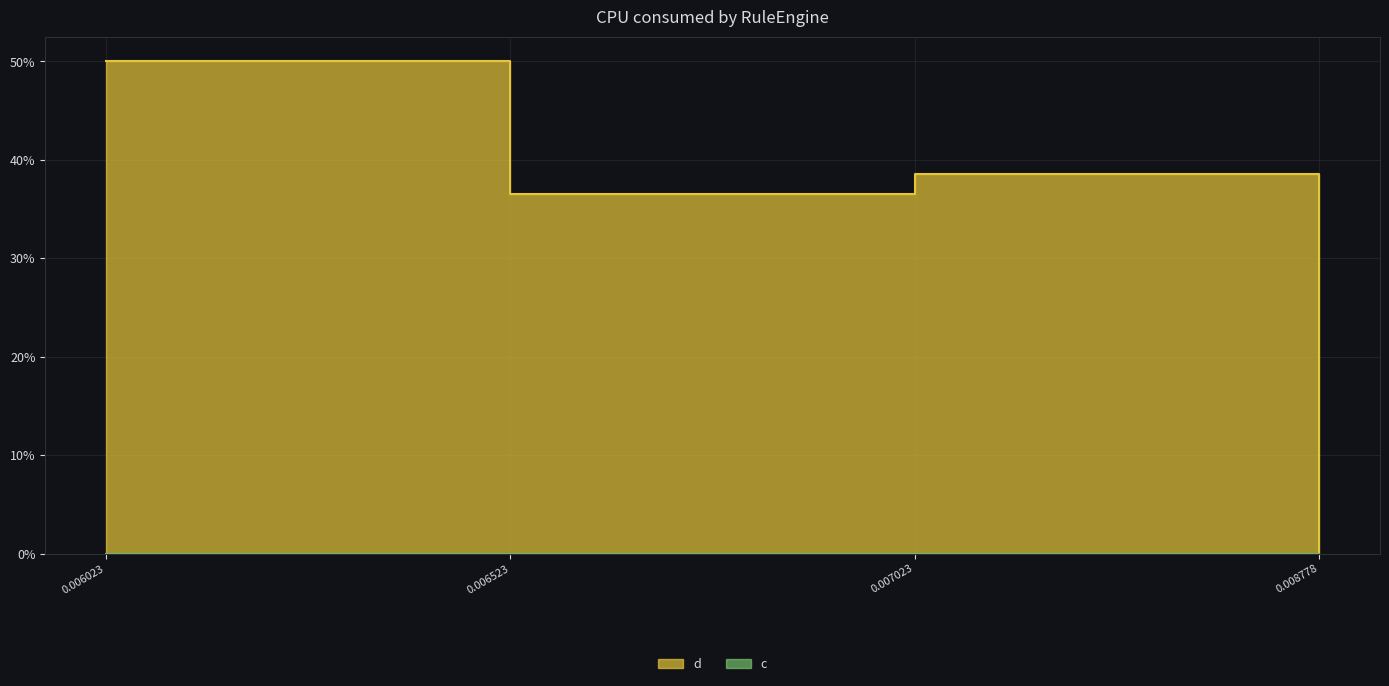

How many data points does each series have?

4